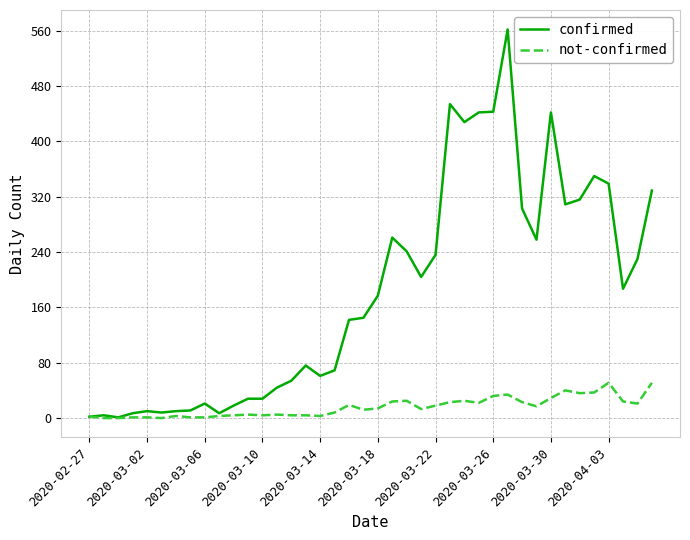

Does the chart have visible grid lines?

Yes